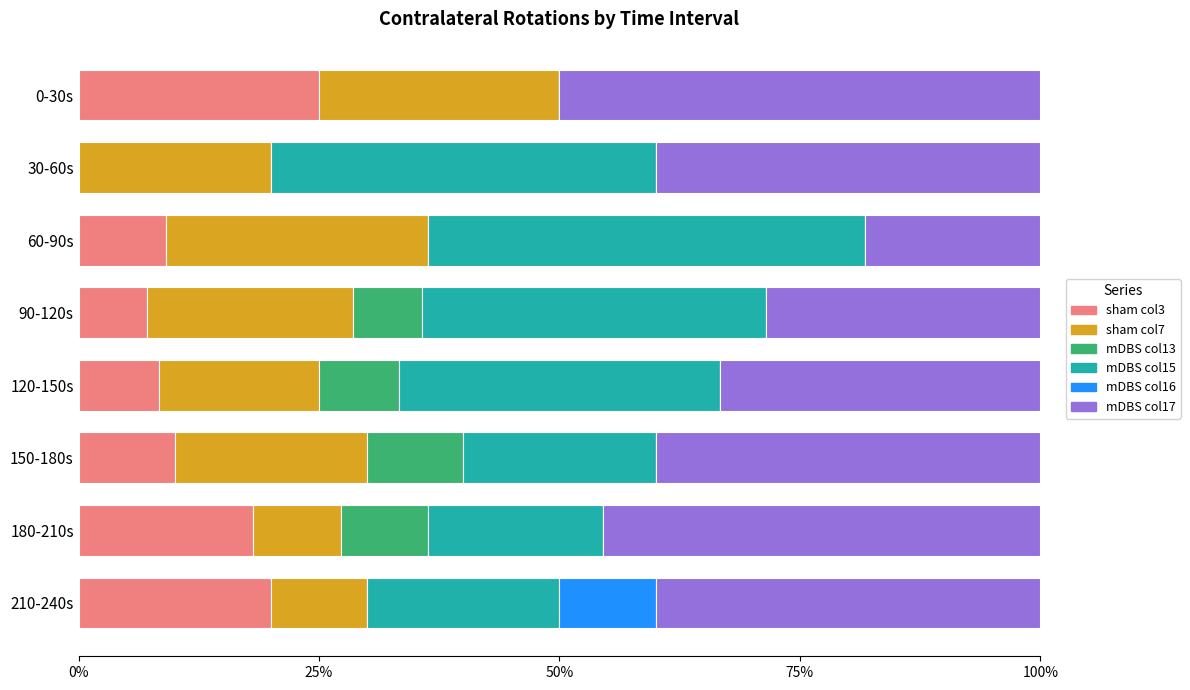

What is the total value across all series at 30-60s?

100.0